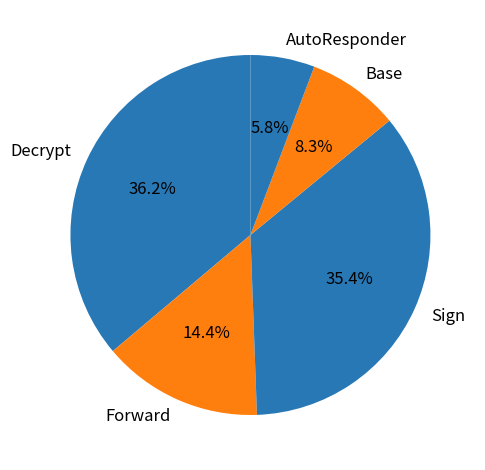

Which has a higher value, Forward or AutoResponder?

Forward